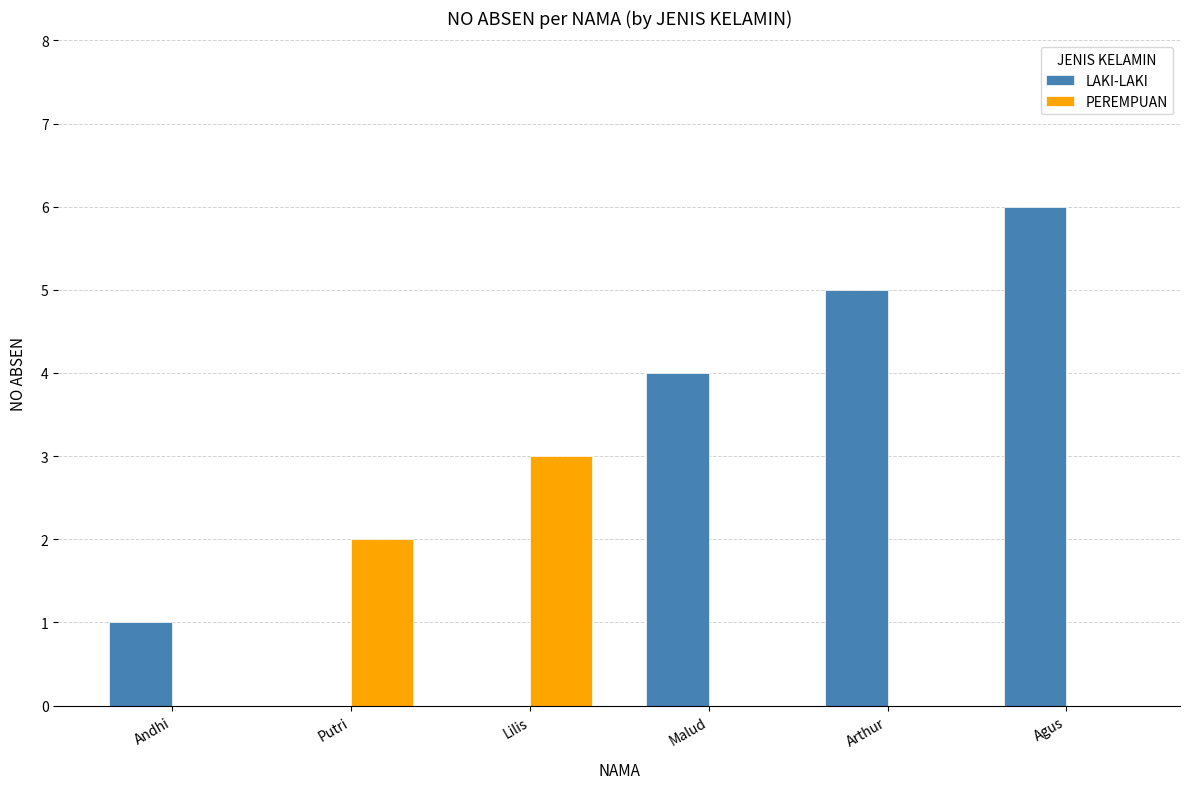

Reading left to right, transcribe all the data shown in this chart.

LAKI-LAKI: Andhi=1	Putri=0	Lilis=0	Malud=4	Arthur=5	Agus=6
PEREMPUAN: Andhi=0	Putri=2	Lilis=3	Malud=0	Arthur=0	Agus=0